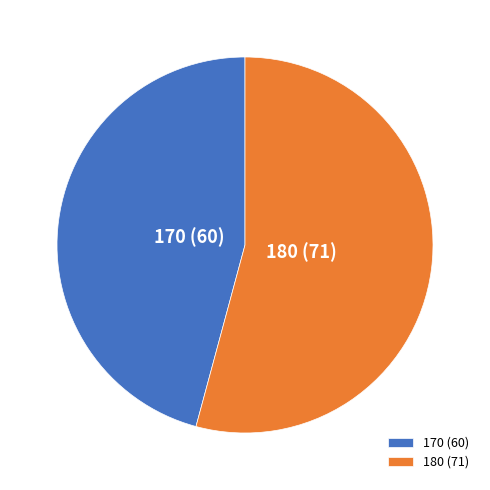

What is the largest slice in the pie chart?

180